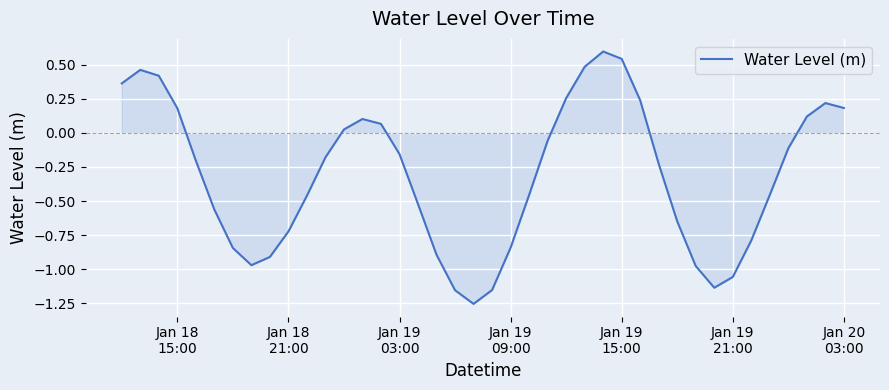

What is the difference between the maximum and minimum values?

1.9